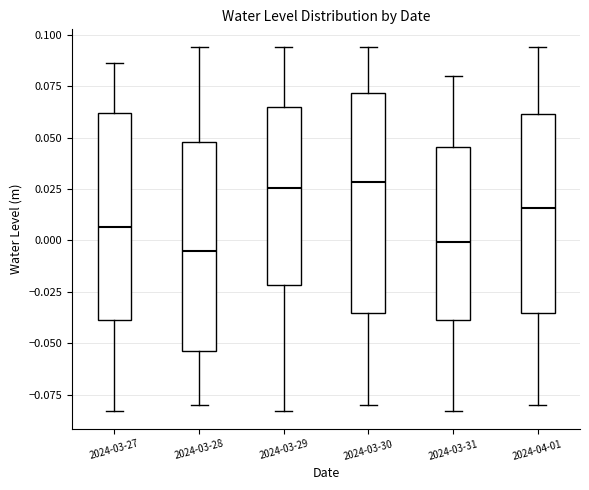

Reading left to right, transcribe this box plot: for each box, give where its median line is, the range the box spans, and where its two whiskers end, as read against the y-axis. The values are not printed on the chart, so give them approximately, as read against the axis.

2024-03-27: median 0.005, box -0.040 to 0.060, whiskers -0.085 to 0.085
2024-03-28: median -0.005, box -0.055 to 0.050, whiskers -0.080 to 0.095
2024-03-29: median 0.025, box -0.020 to 0.065, whiskers -0.085 to 0.095
2024-03-30: median 0.030, box -0.035 to 0.070, whiskers -0.080 to 0.095
2024-03-31: median 0.000, box -0.040 to 0.045, whiskers -0.085 to 0.080
2024-04-01: median 0.015, box -0.035 to 0.060, whiskers -0.080 to 0.095